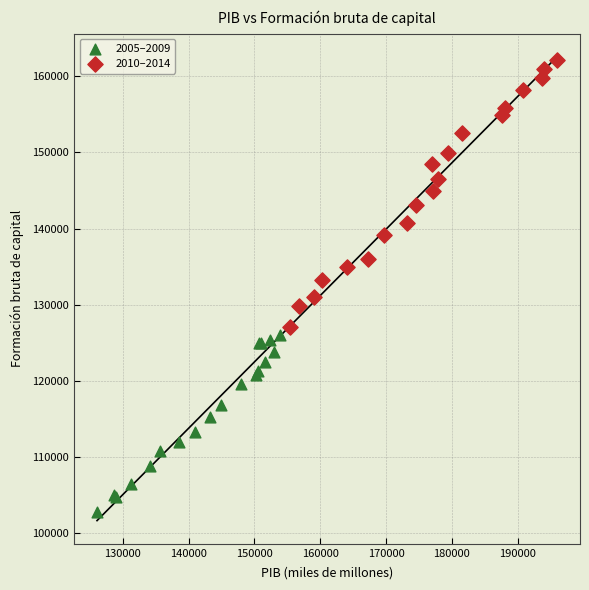

Which series contains the lowest Y value?

2005–2009